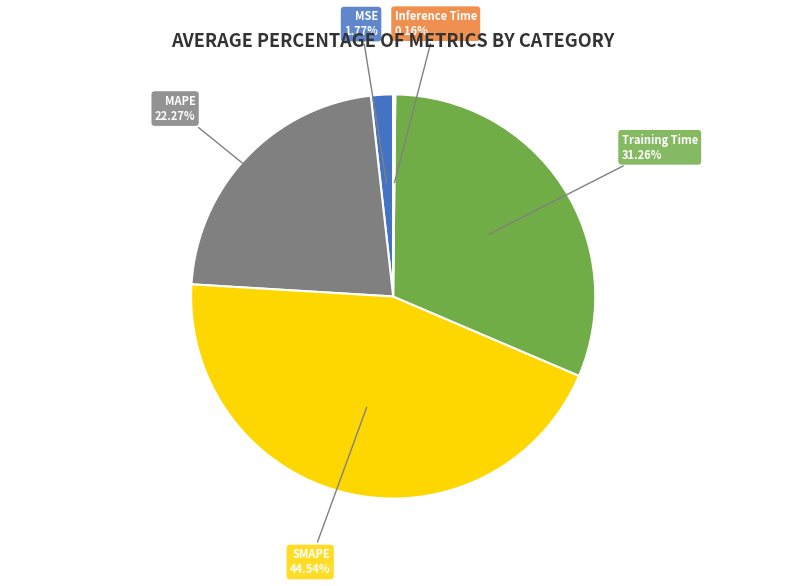

Is there any slice that represents more than half of the pie?

No